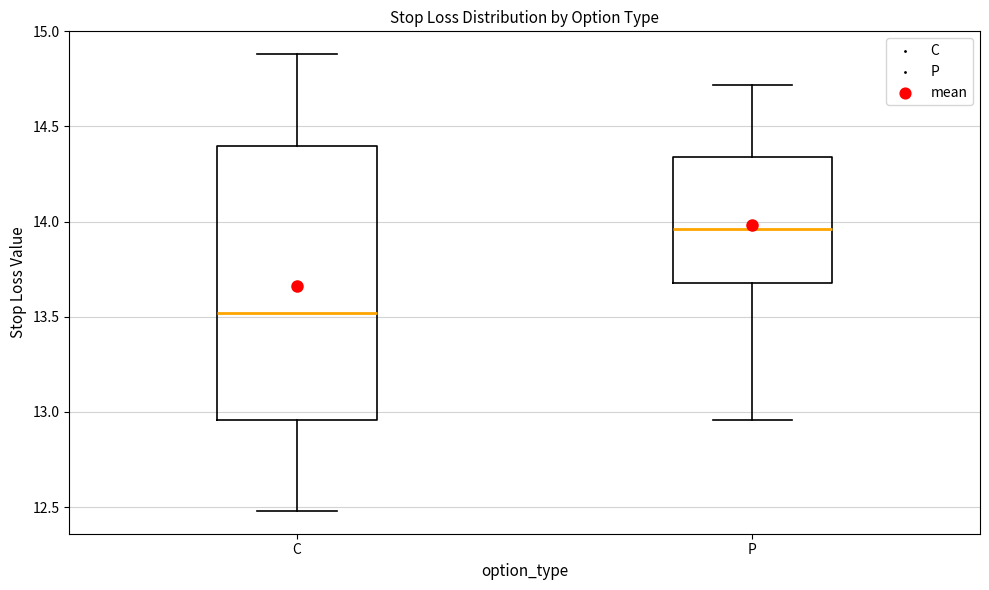

Which box has the lowest median line?

C